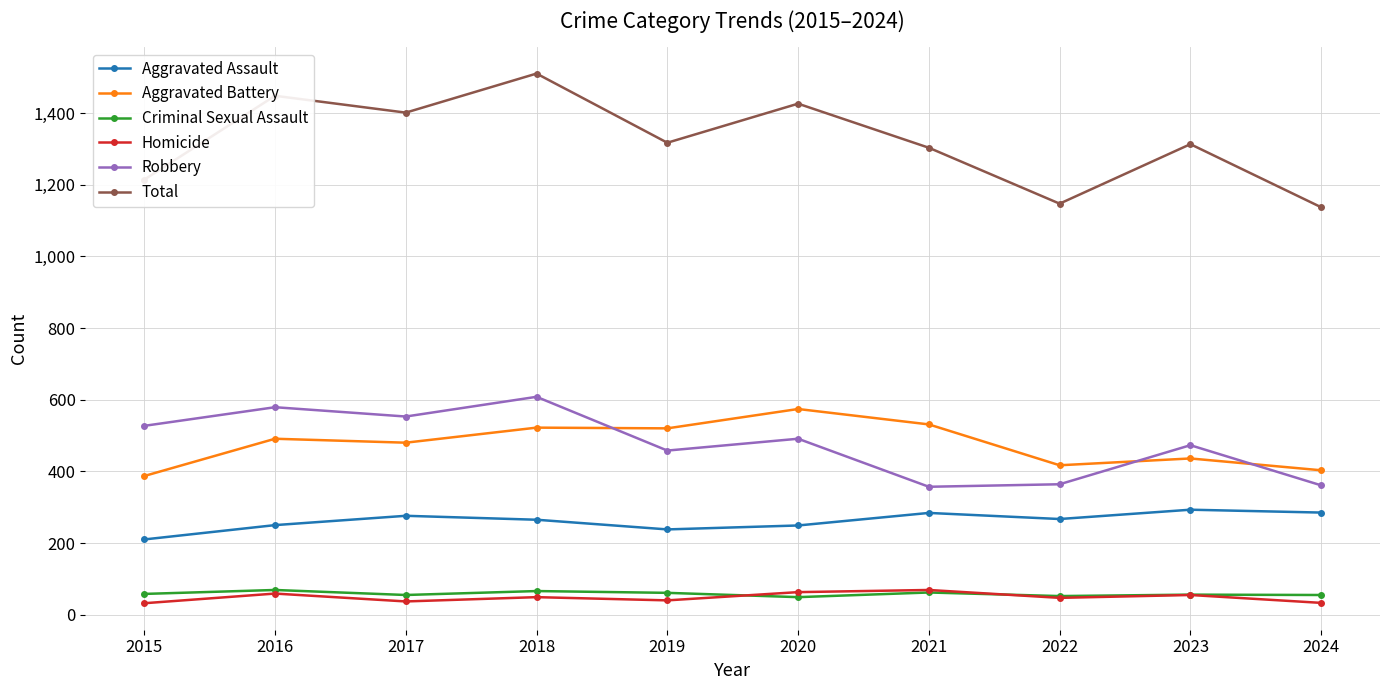

Which series has the largest range (max minus min)?

Total